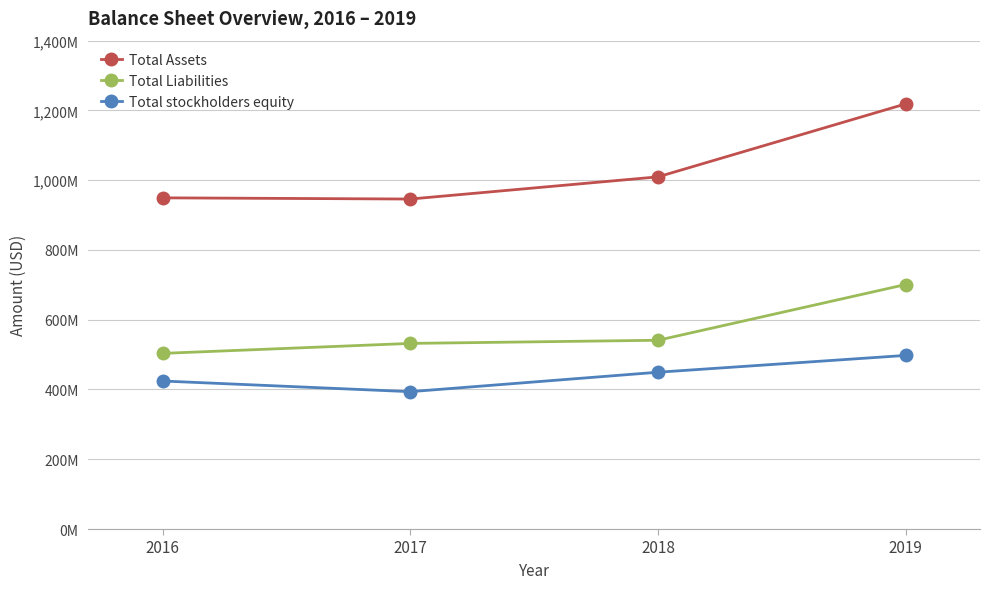

What are all the series names shown in the legend?

Total Assets, Total Liabilities, Total stockholders equity